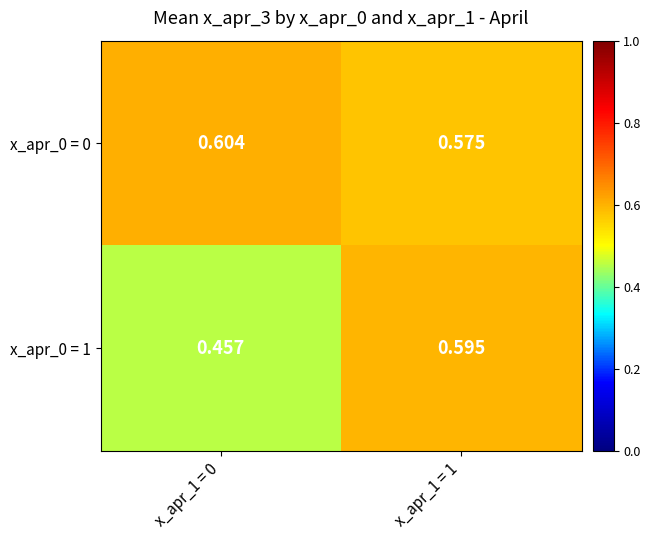

What is the total value across all series at x_apr_1 = 0?

1.1